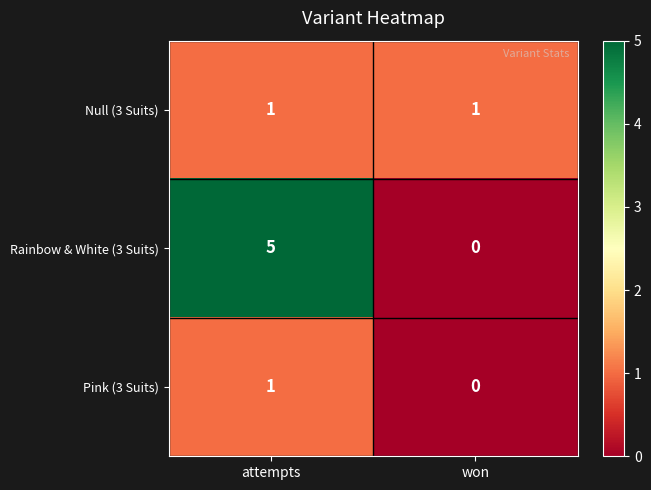

At which category is the sum across all series the highest?

attempts